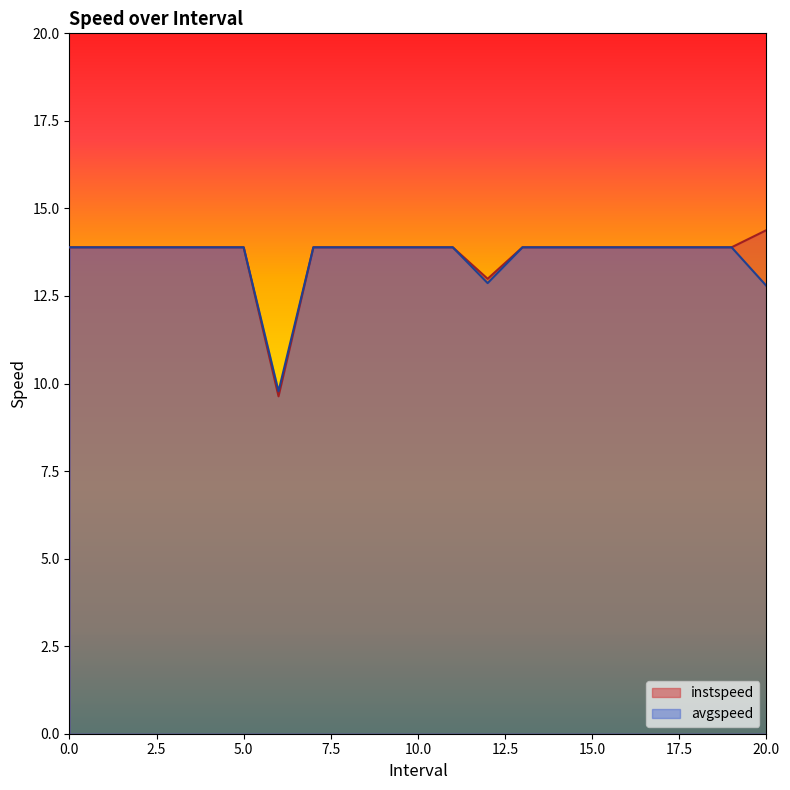

Which label corresponds to the largest value in the chart?

20.0